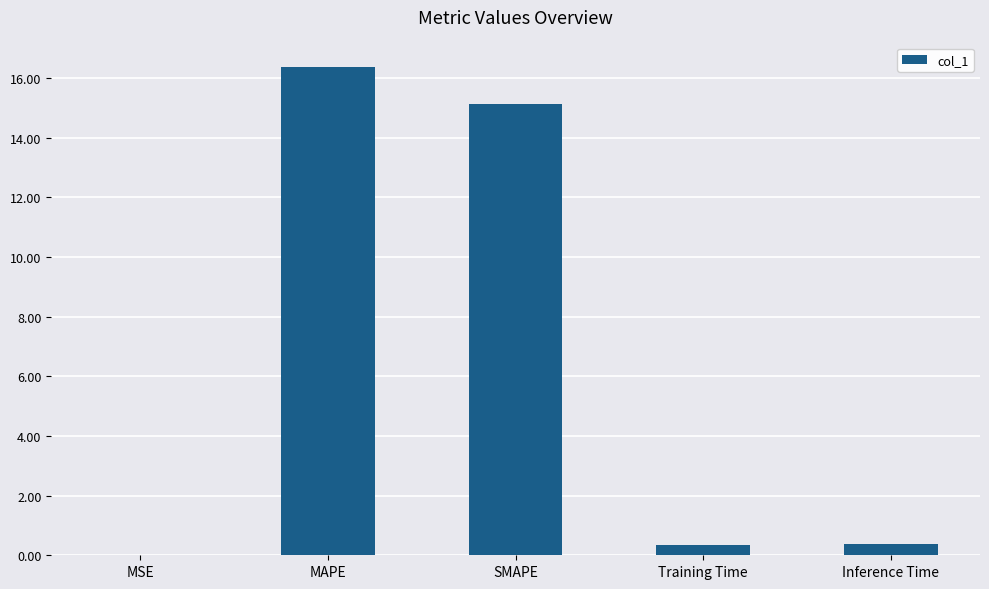

True or false: the data shows 0.4 at Inference Time.

True